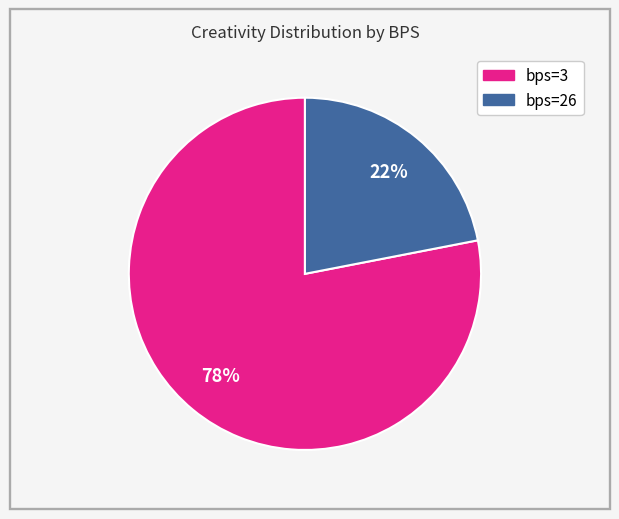

To the nearest percent, what is the difference between the largest and smallest slice percentages?

56%